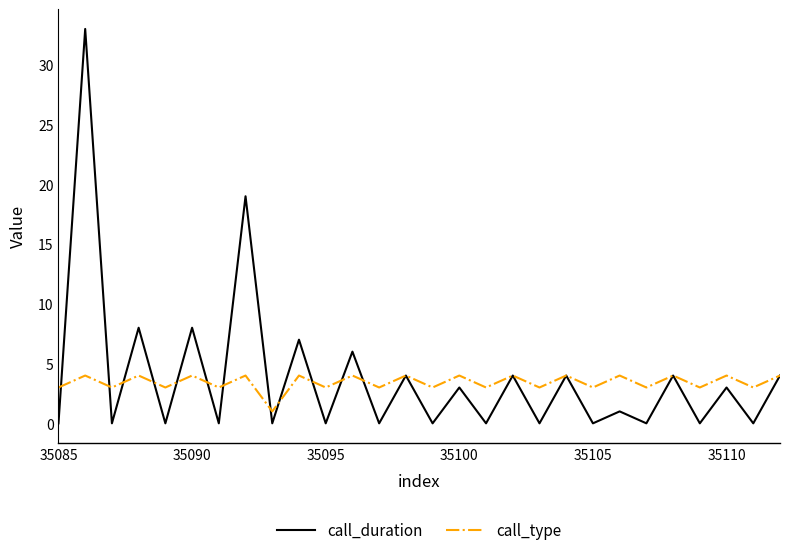

True or false: call_type has more than 2 points higher than both neighbors.

True